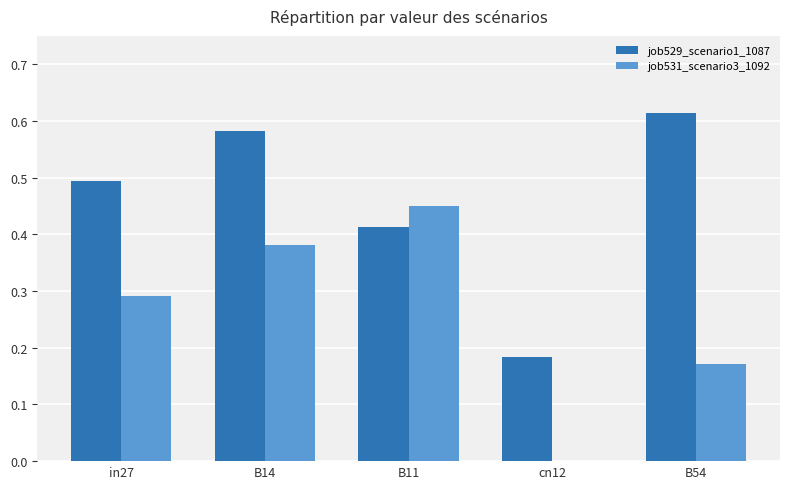

Is the value of job531_scenario3_1092 at in27 greater than the value of job529_scenario1_1087 at in27?

No